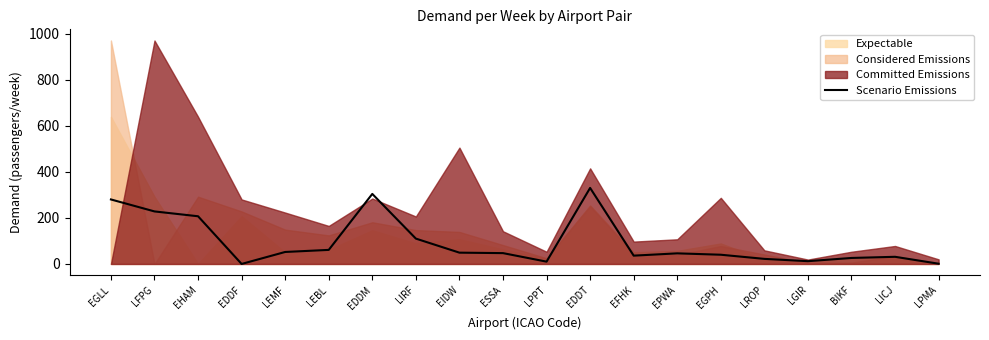

What is the maximum value for Scenario Emissions?

330